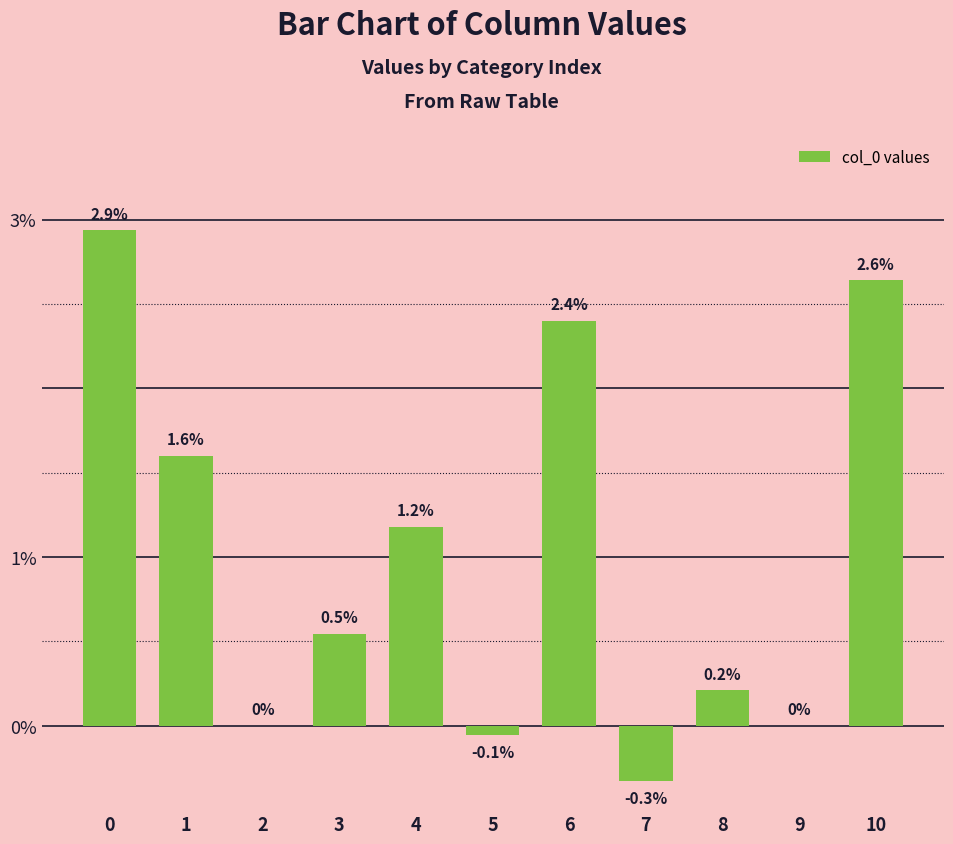

How many bars are there in total?

11